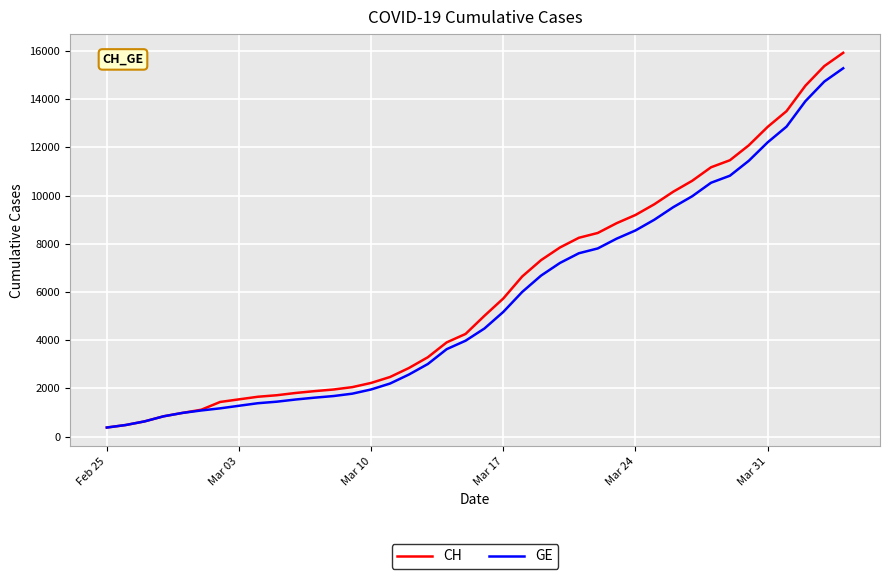

At how many categories does at least one series exceed 7605?

16